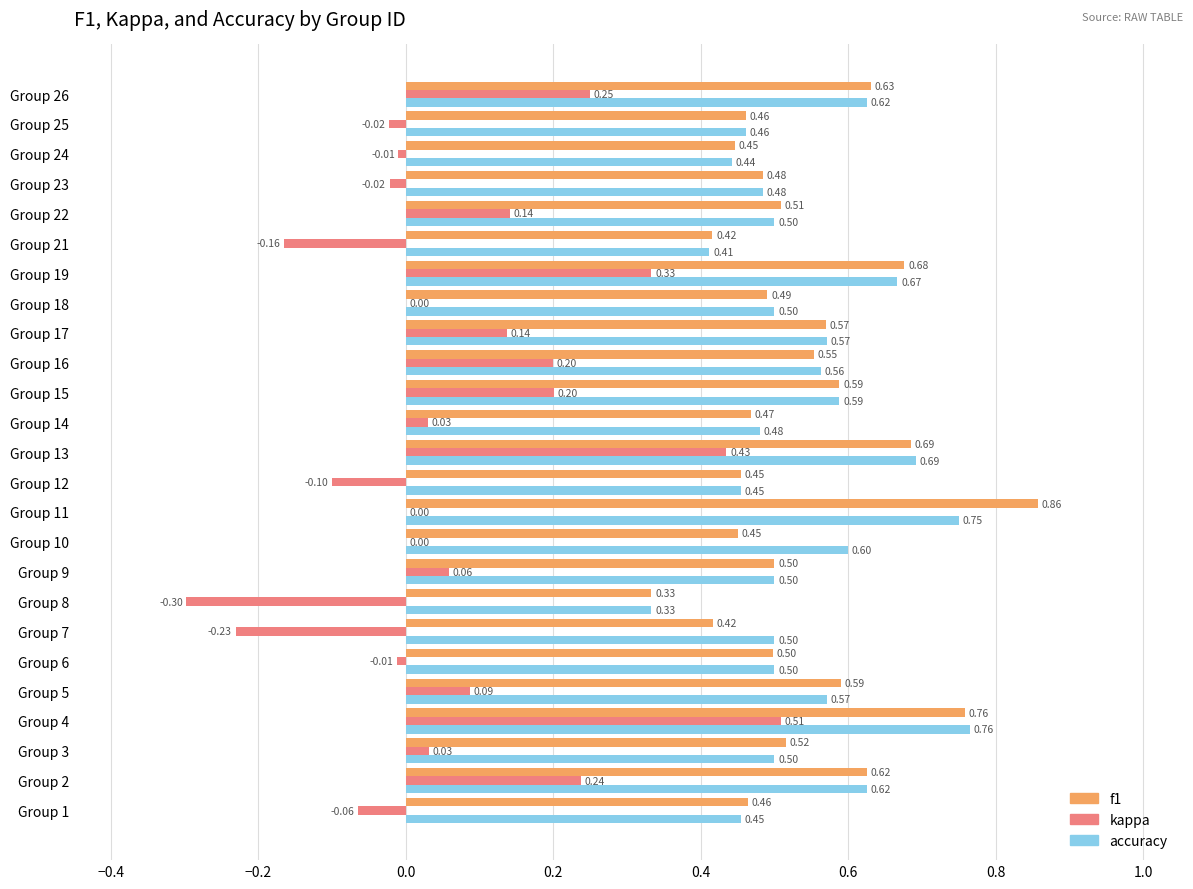

Which series has the largest total across all categories?

accuracy